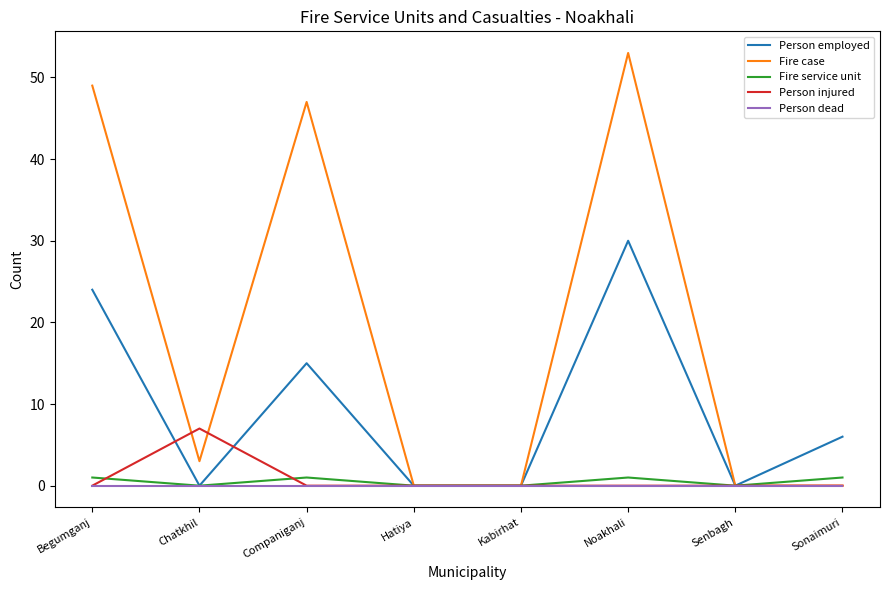

Which series has the widest spread of values?

Fire case